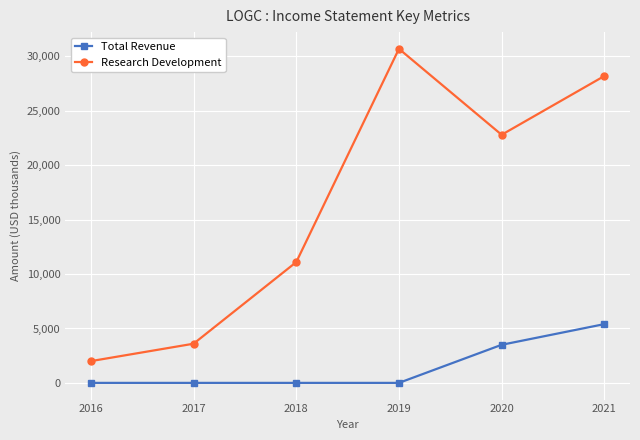

Which series has the widest spread of values?

Research Development